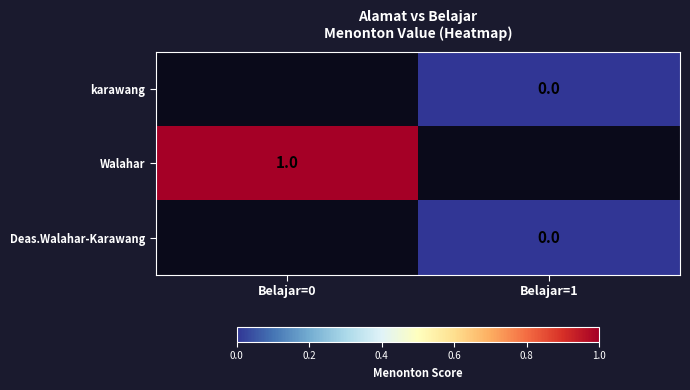

Which label corresponds to the largest value in the chart?

Belajar=0